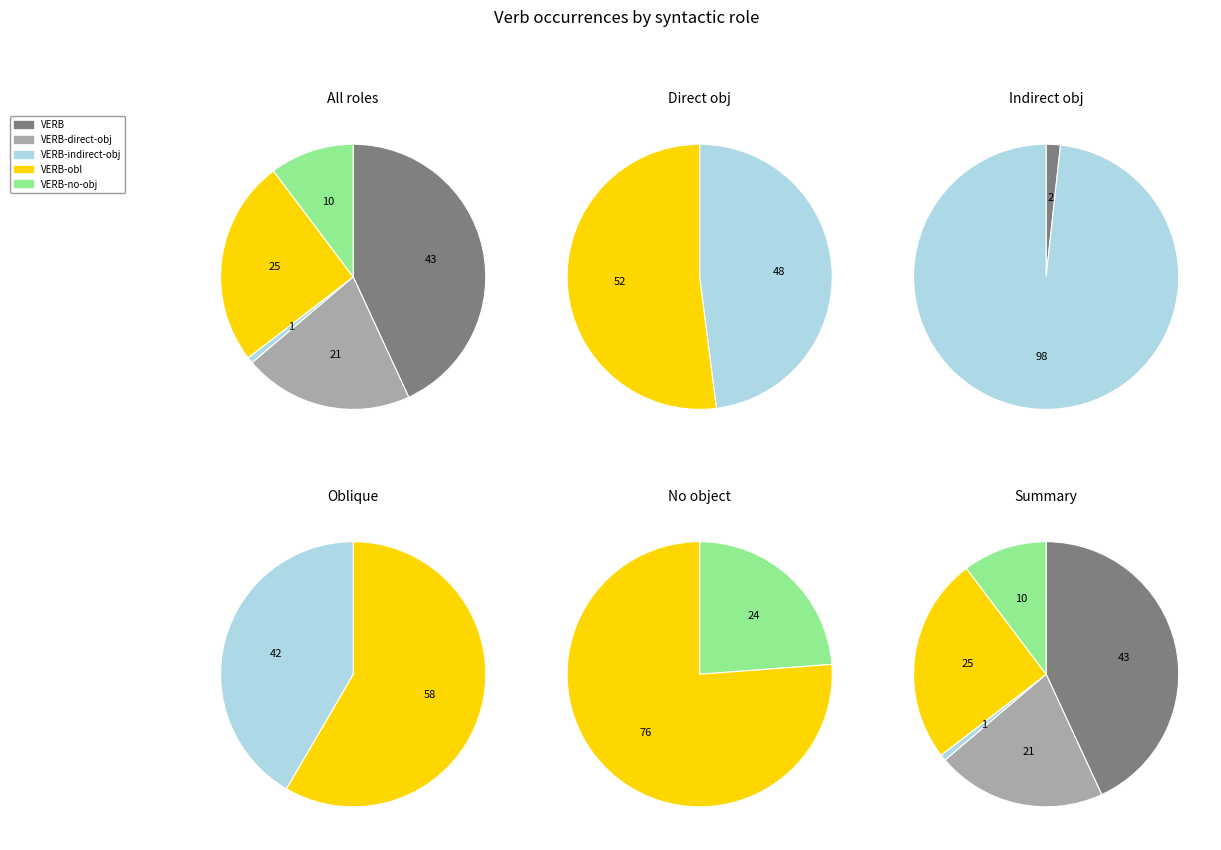

True or false: VERB accounts for 43% of the total.

True